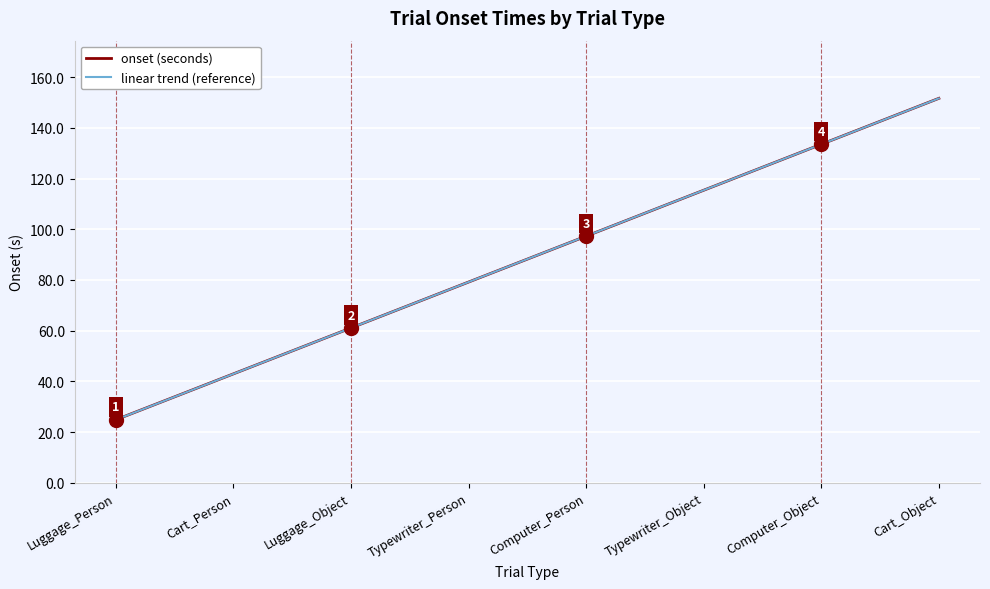

True or false: onset (seconds) has a value of 133.5 at Computer_Object.

True